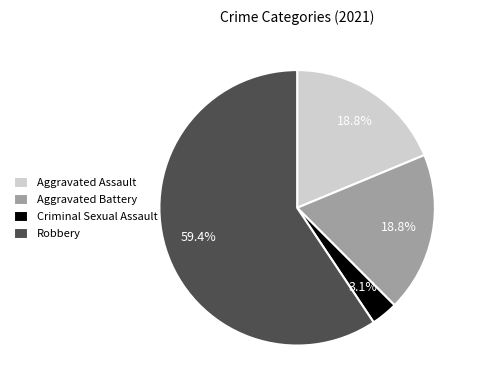

Between Robbery and Criminal Sexual Assault, which is larger?

Robbery